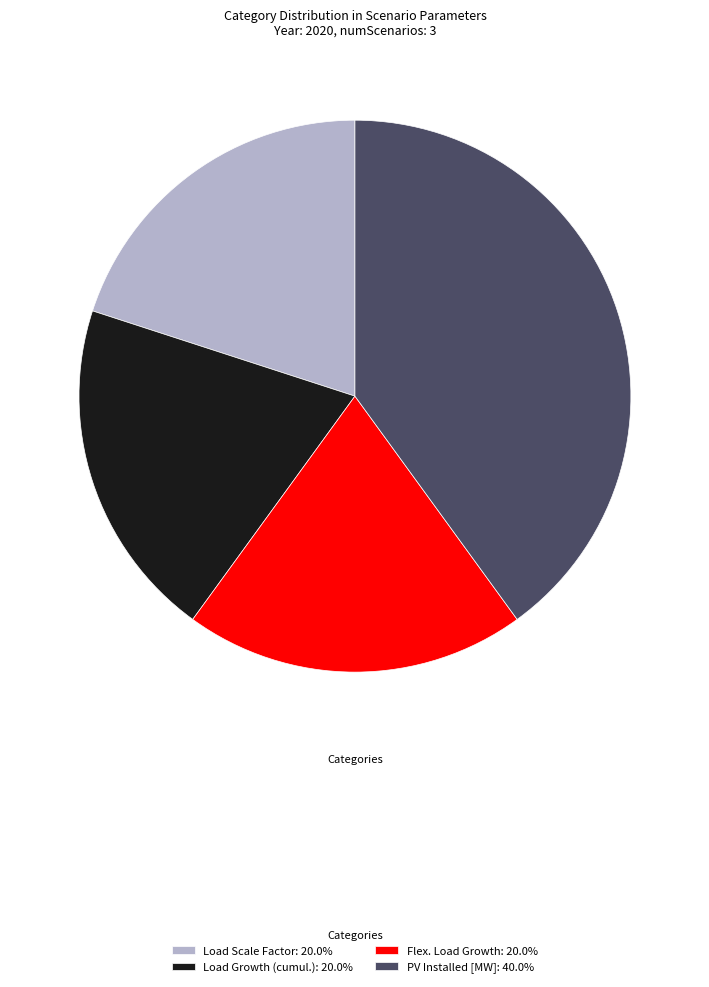

Is the sum of Load Growth (cumul.): 20.0% and Flex. Load Growth: 20.0% greater than half?

No